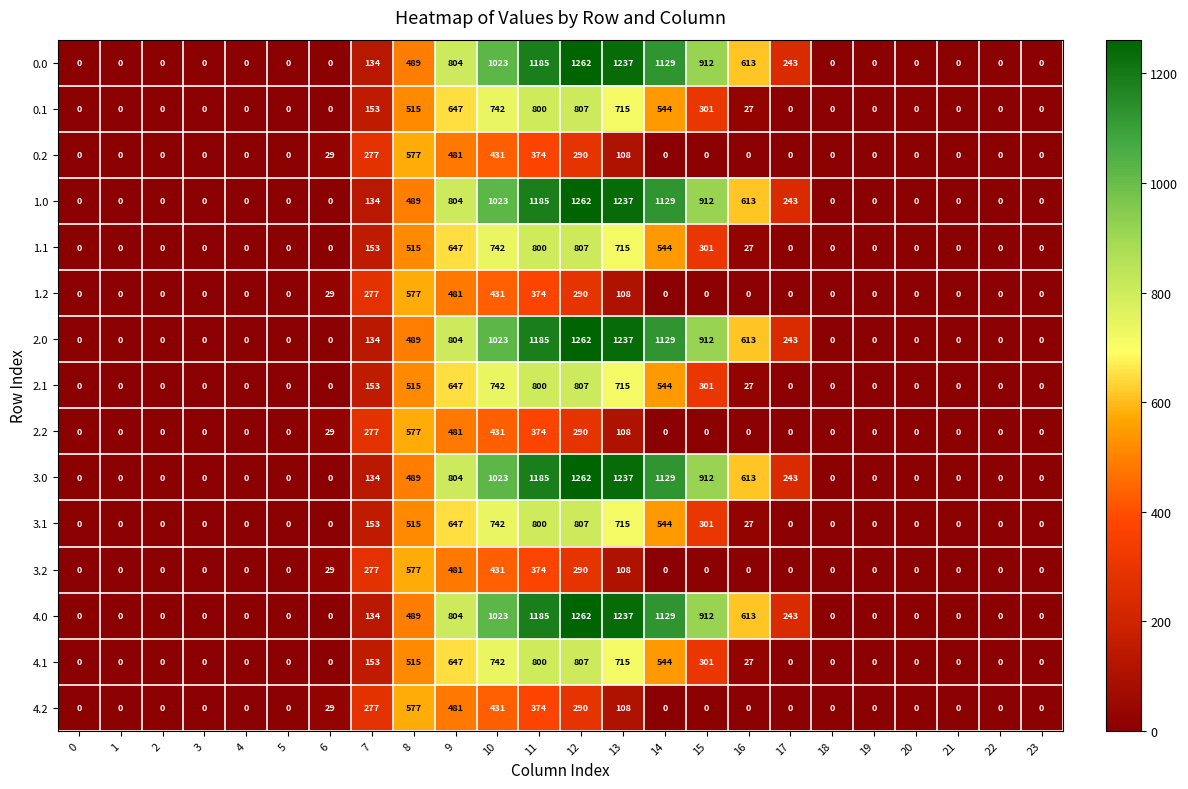

Where is 2.0 nearest to the value 631?

16